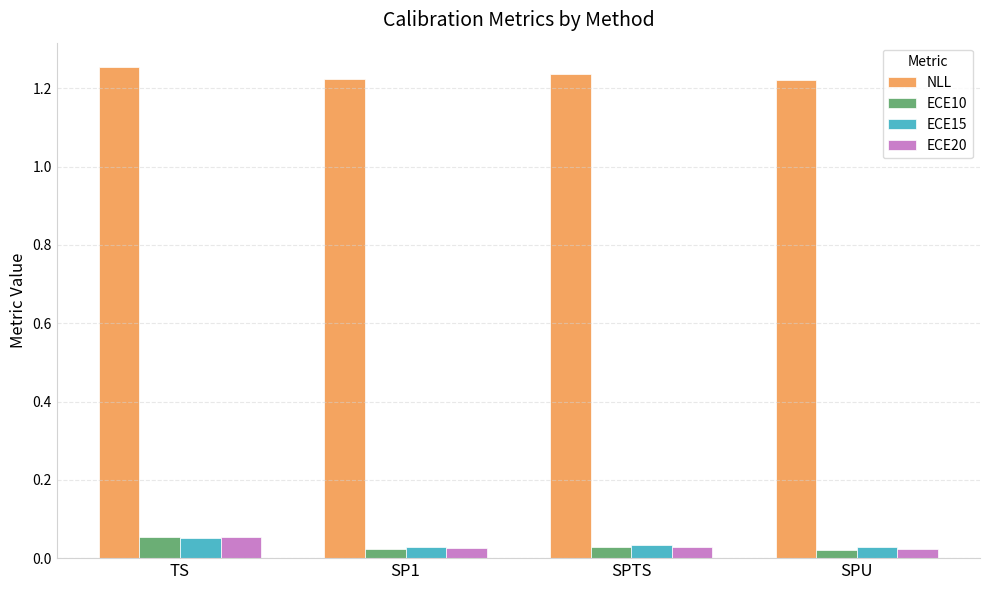

At how many categories does at least one series exceed 0?

4